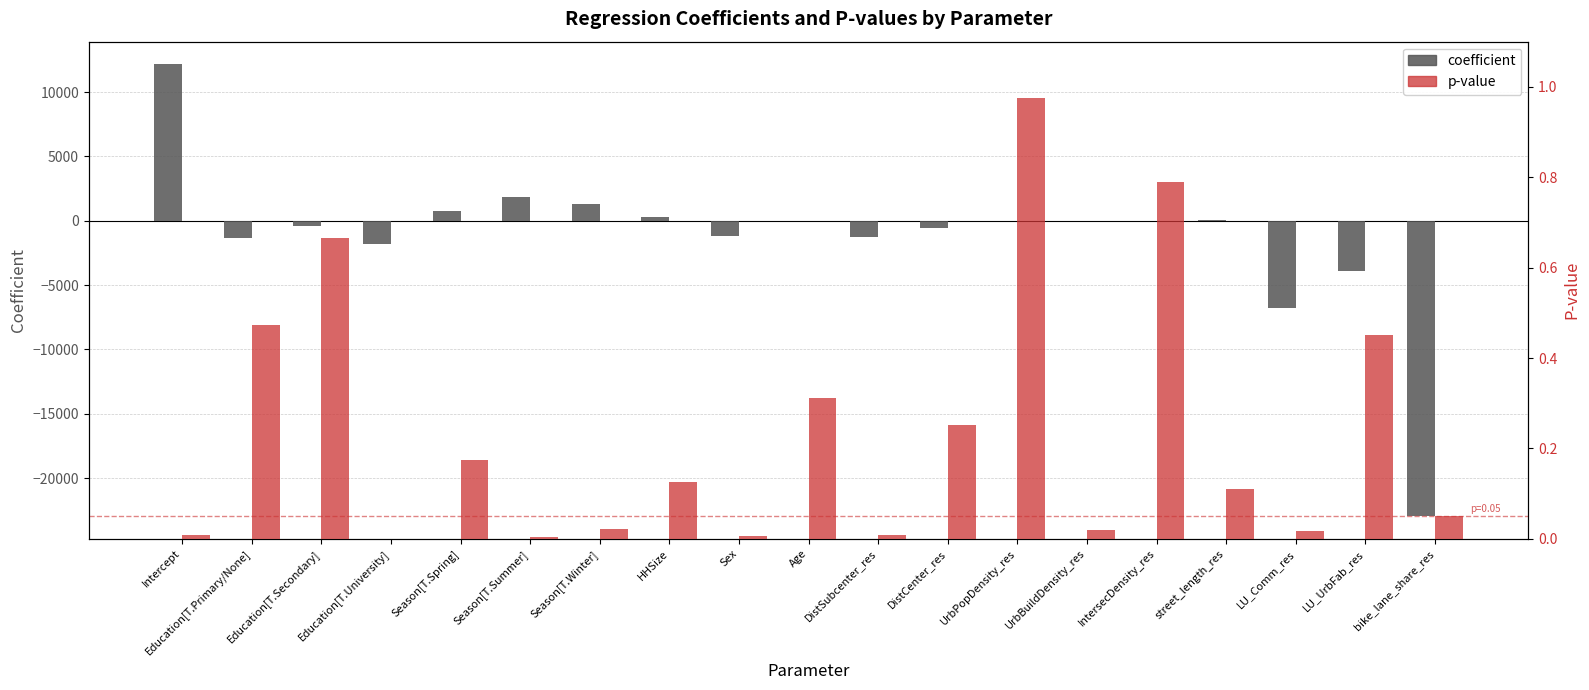

The p-value series shows 0.2 at HHSize. True or false?

False